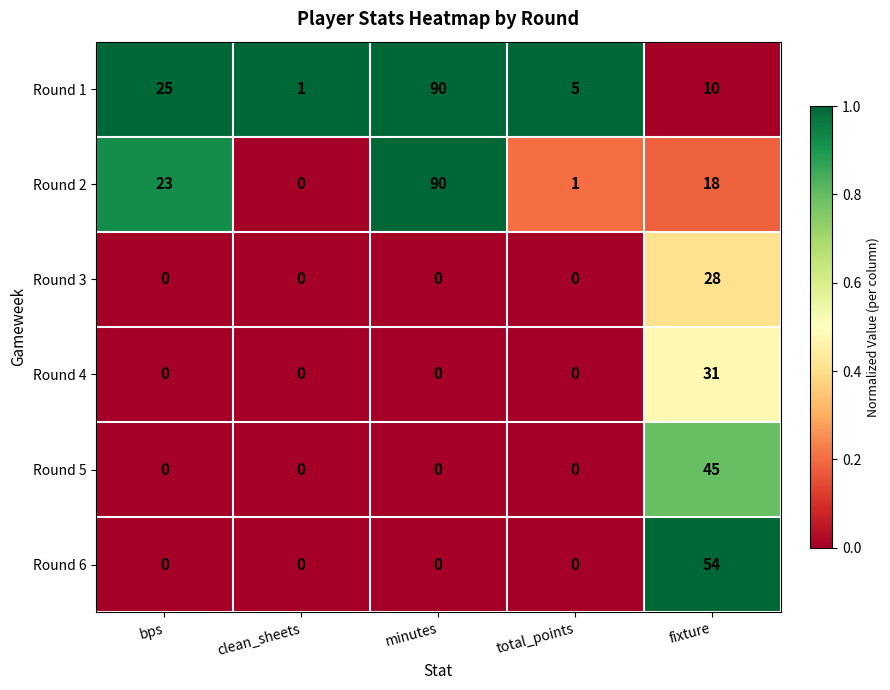

At which label does Round 3 reach its peak?

fixture